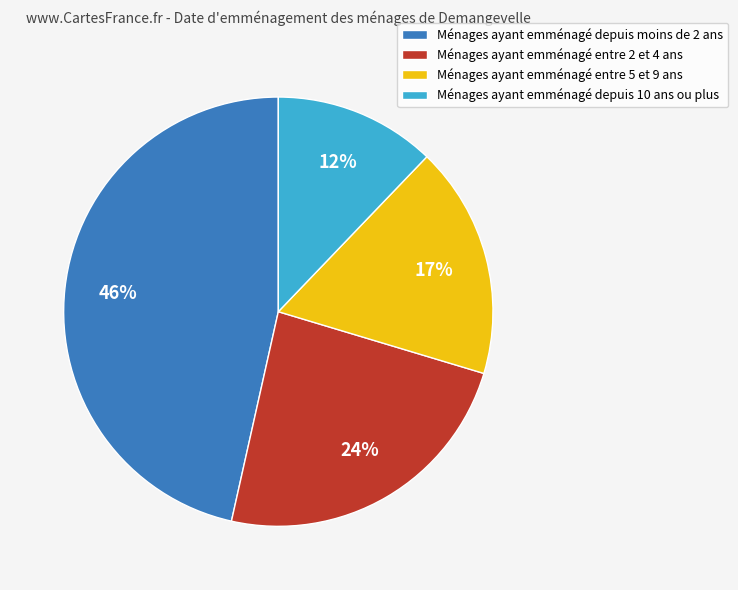

To the nearest percent, what is the average slice percentage?

25%